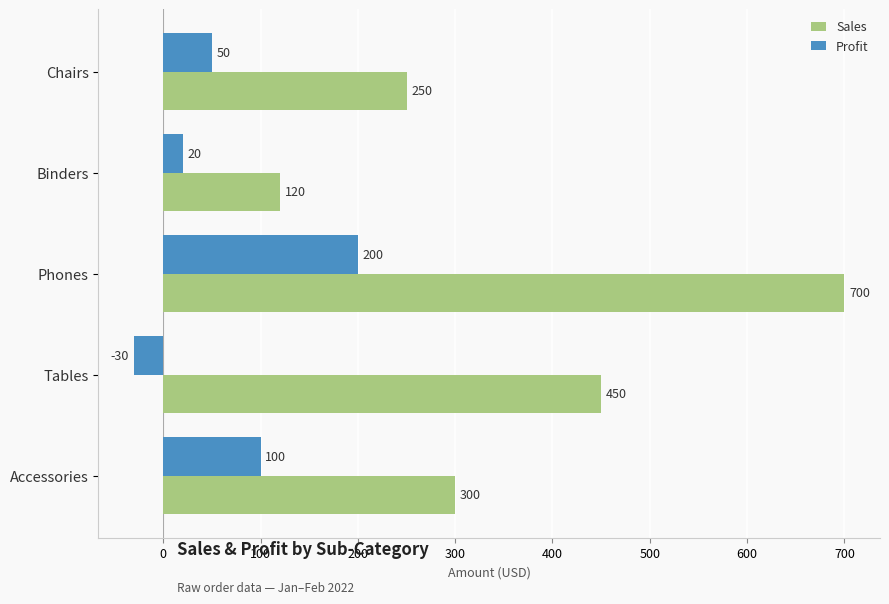

Is the value of Sales at Binders greater than the value of Profit at Binders?

Yes